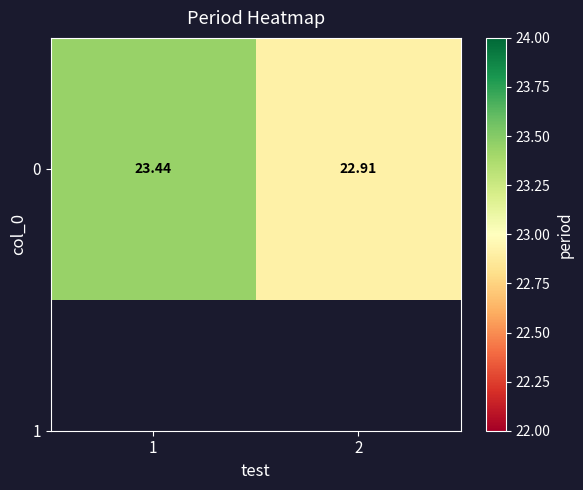

True or false: the data shows 23.4 at 1.

True